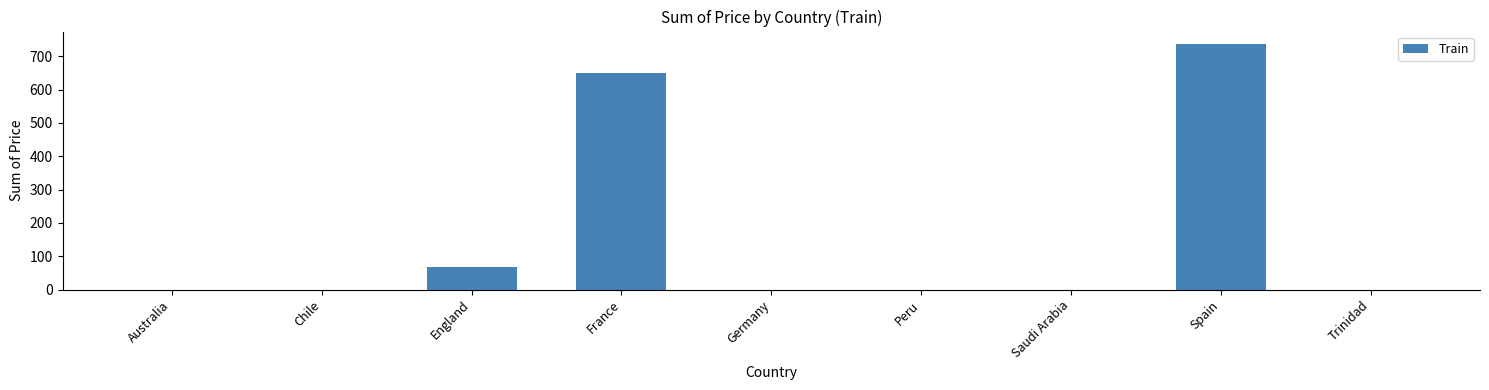

What is the maximum value shown in the chart?

737